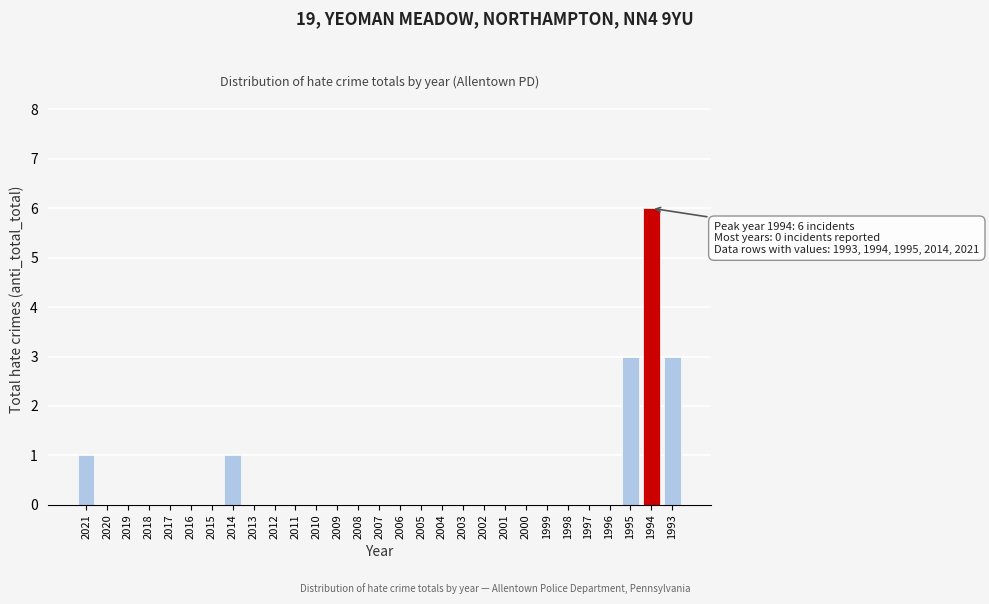

Reading left to right, list all the values displayed in this chart.

2021=1	2020=0	2019=0	2018=0	2017=0	2016=0	2015=0	2014=1	2013=0	2012=0	2011=0	2010=0	2009=0	2008=0	2007=0	2006=0	2005=0	2004=0	2003=0	2002=0	2001=0	2000=0	1999=0	1998=0	1997=0	1996=0	1995=3	1994=6	1993=3